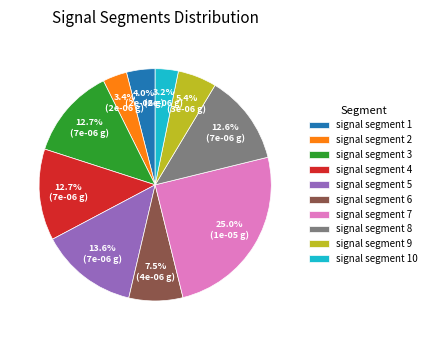

Which slice is the largest?

signal segment 7